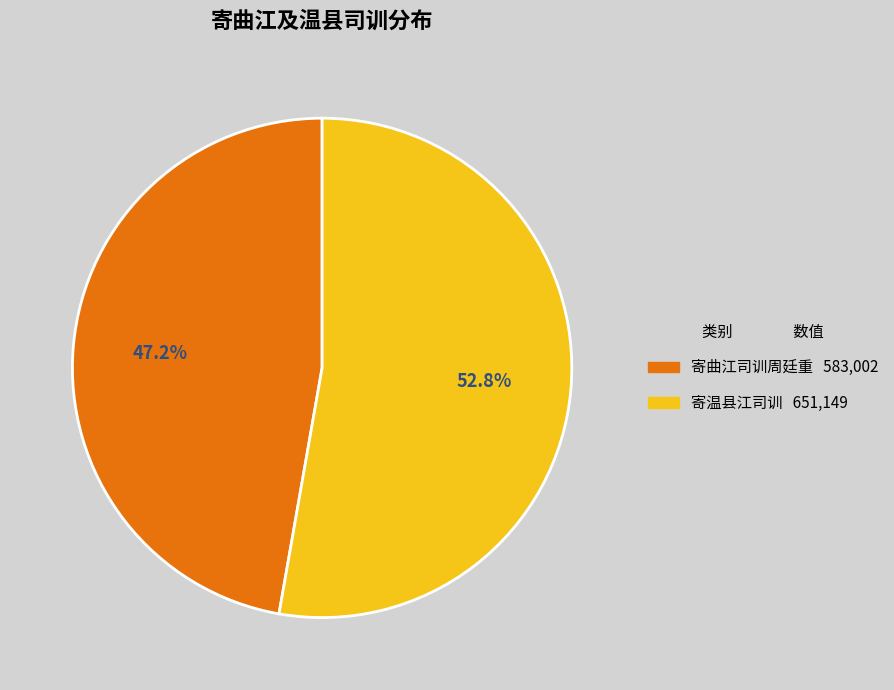

Rank the categories by value from highest to lowest.

寄温县江司训, 寄曲江司训周廷重